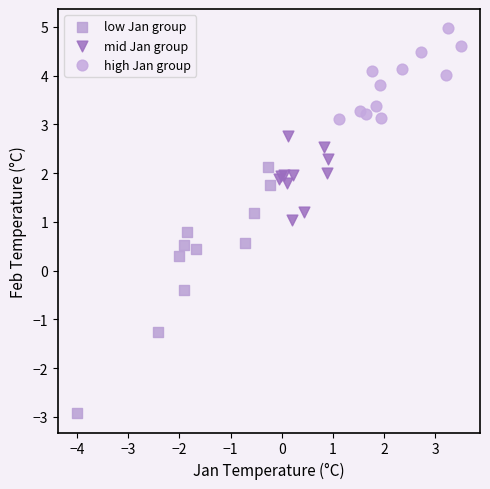

Which series has the largest Y range (max minus min)?

low Jan group